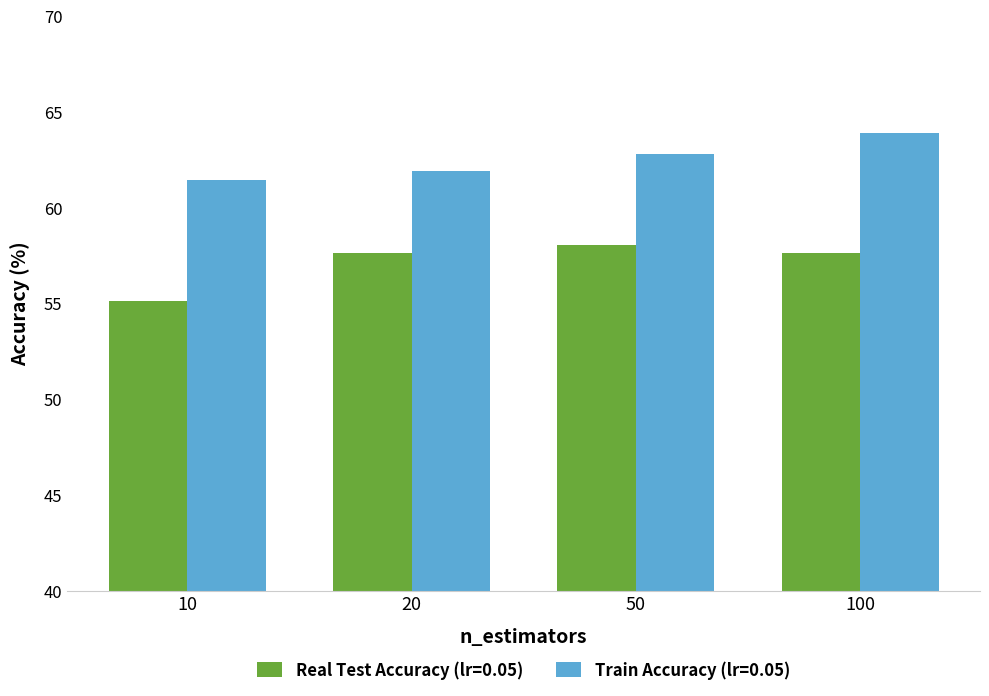

What is the highest value of the Train Accuracy (lr=0.05) series?

63.9